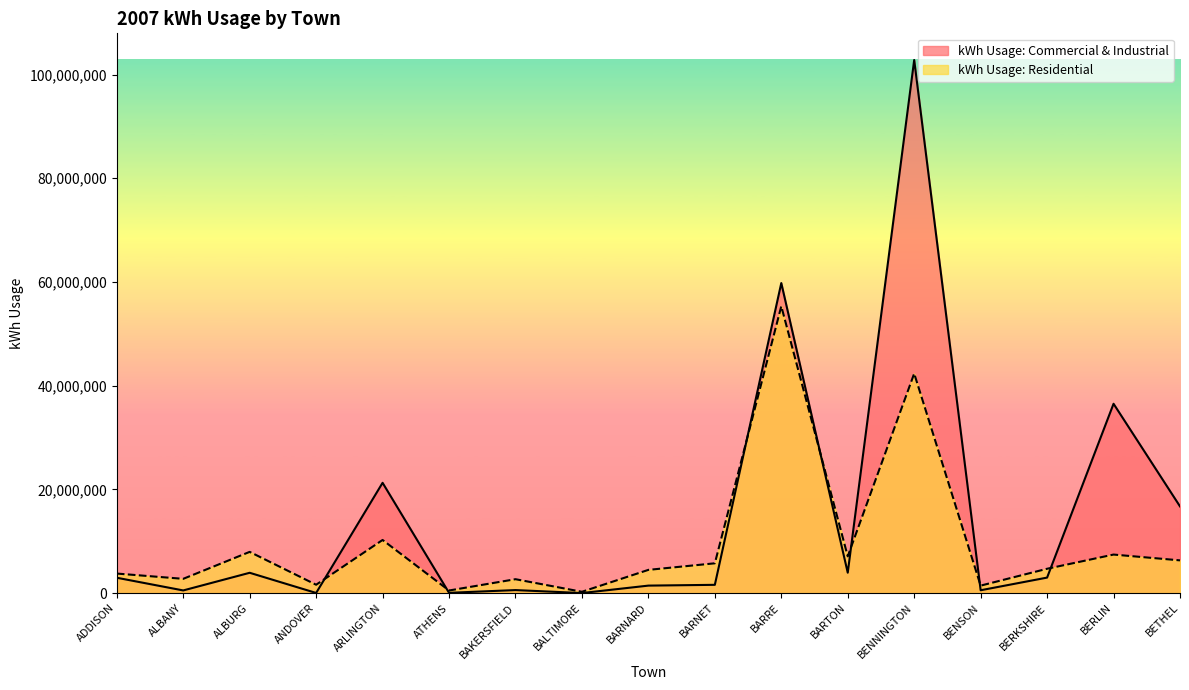

What is the difference between the kWh Usage: Residential values at ALBURG and BERKSHIRE?

3258076